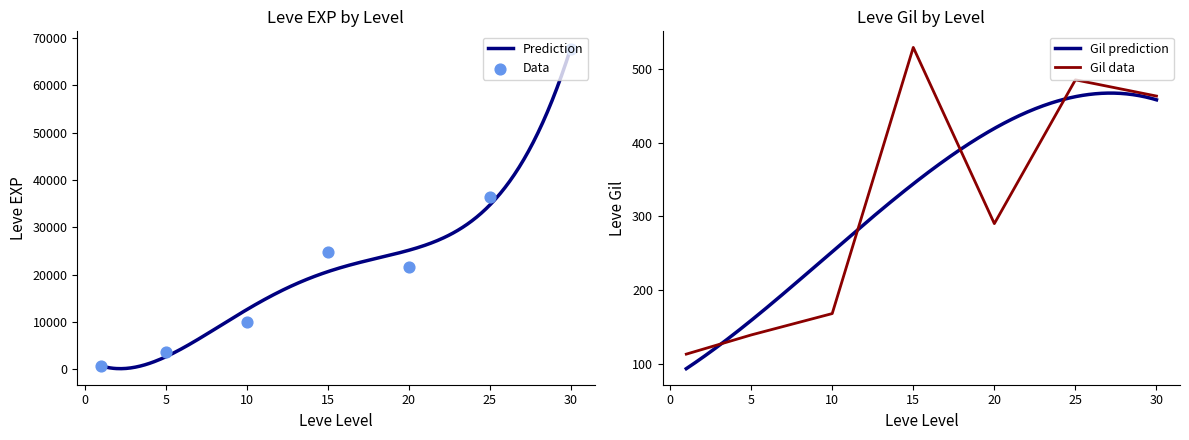

Which series has the largest total across all categories?

Leve EXP